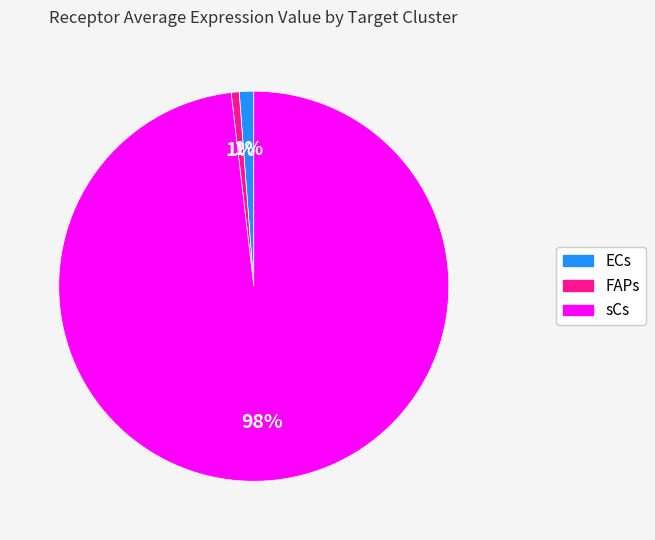

Is the sum of ECs and FAPs greater than half?

No